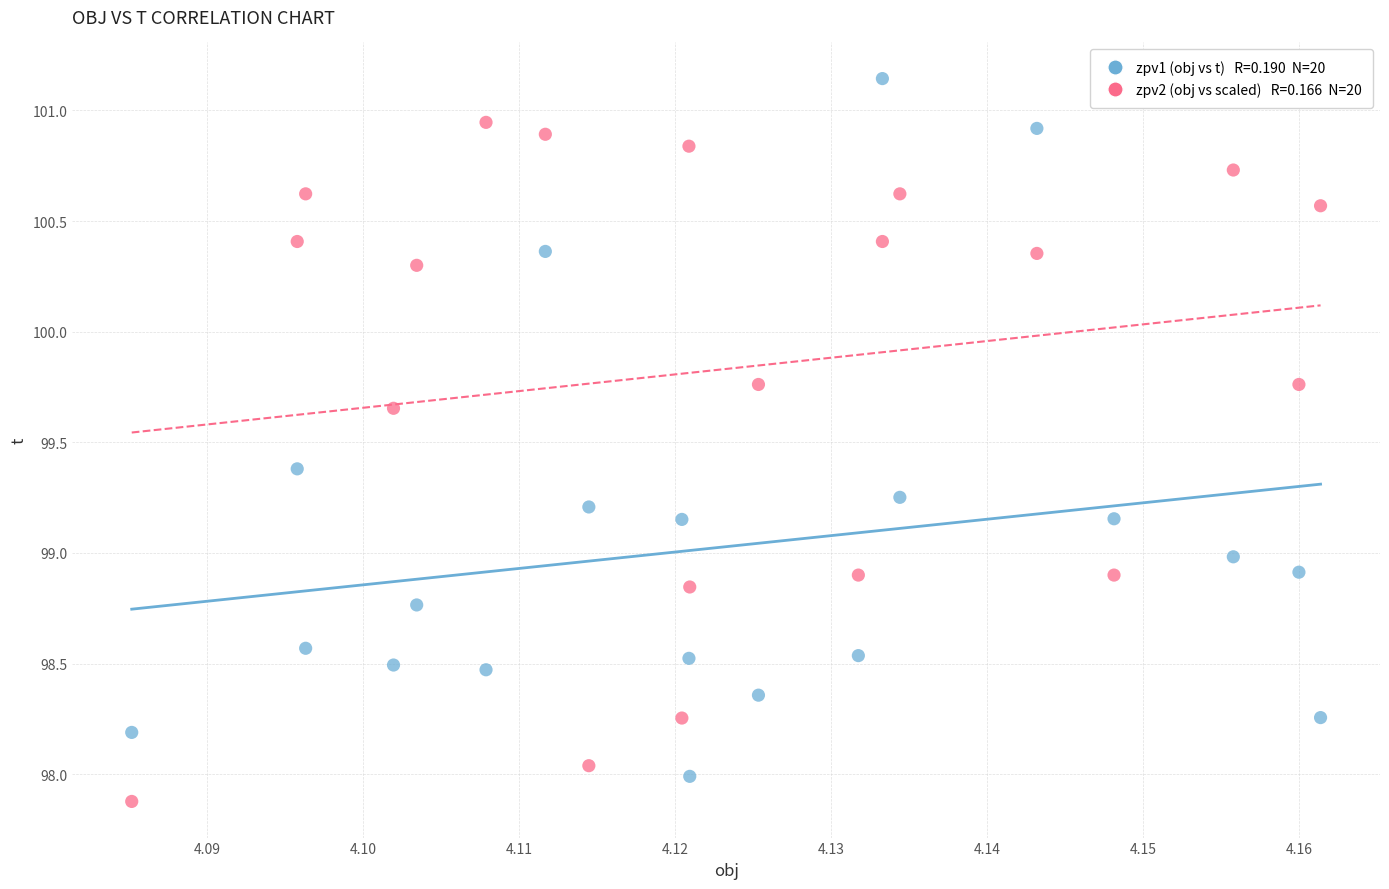

Across all data points, what is the range of Y values (max minus min)?

3.3